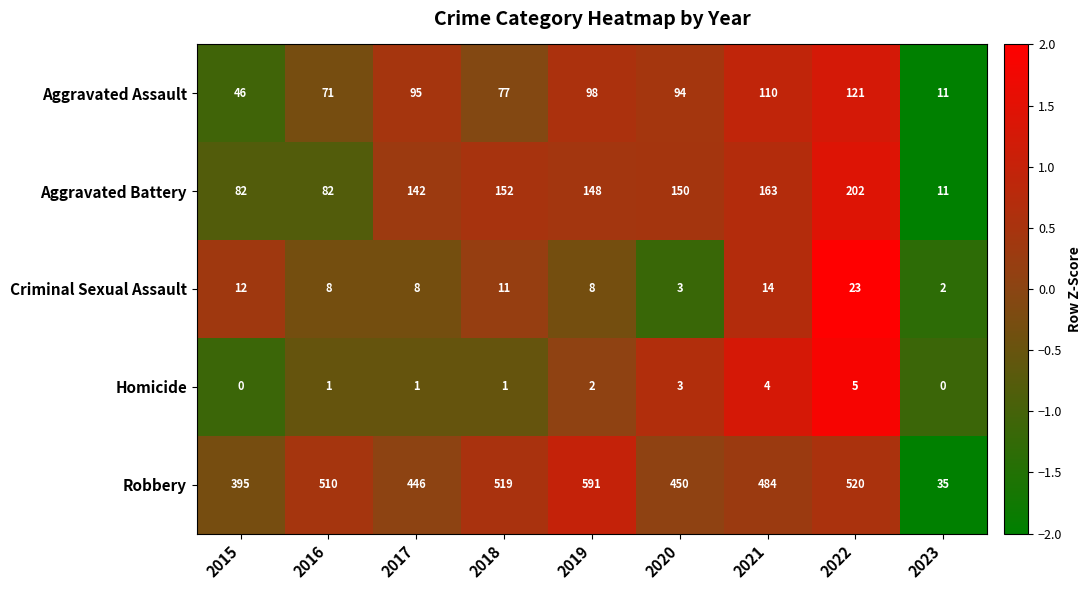

What is the difference between the maximum and minimum values in the Criminal Sexual Assault series?

21